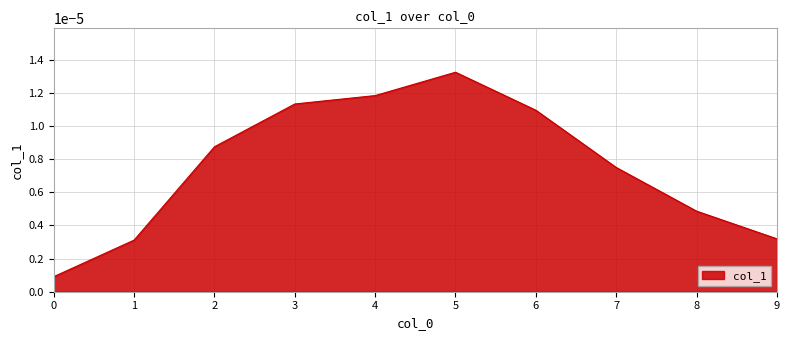

Which has a higher value, 7 or 1?

7